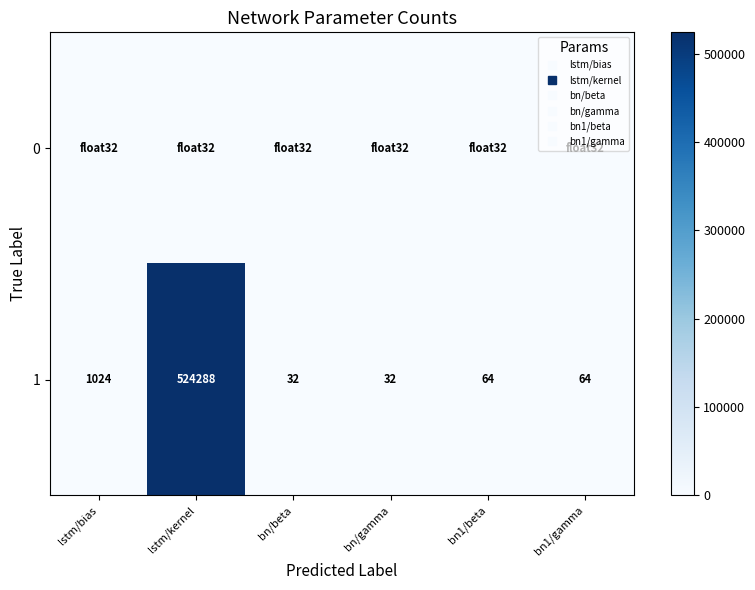

How many data points does each series have?

6